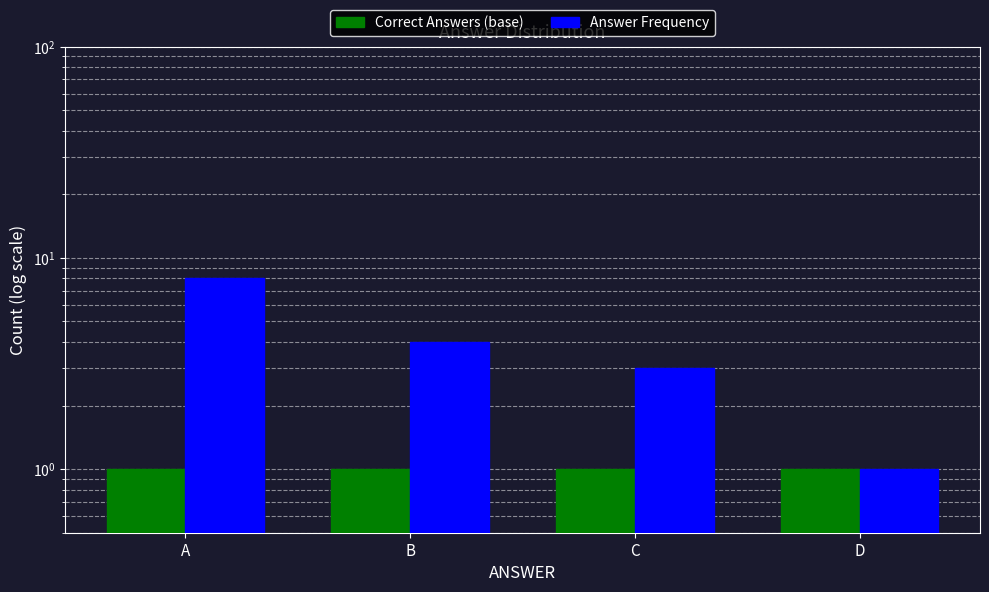

How many values in the Answer Frequency series exceed 4?

1